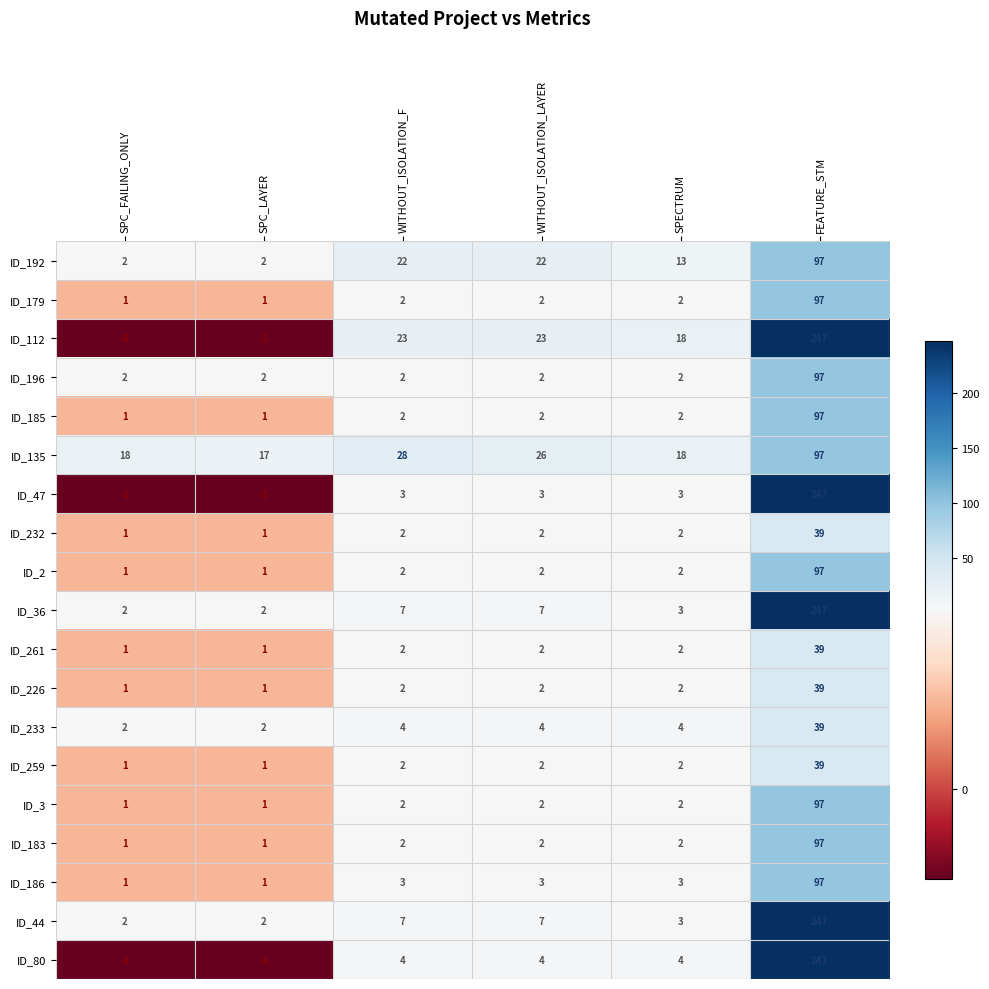

At which category is the sum across all series the highest?

FEATURE_STM